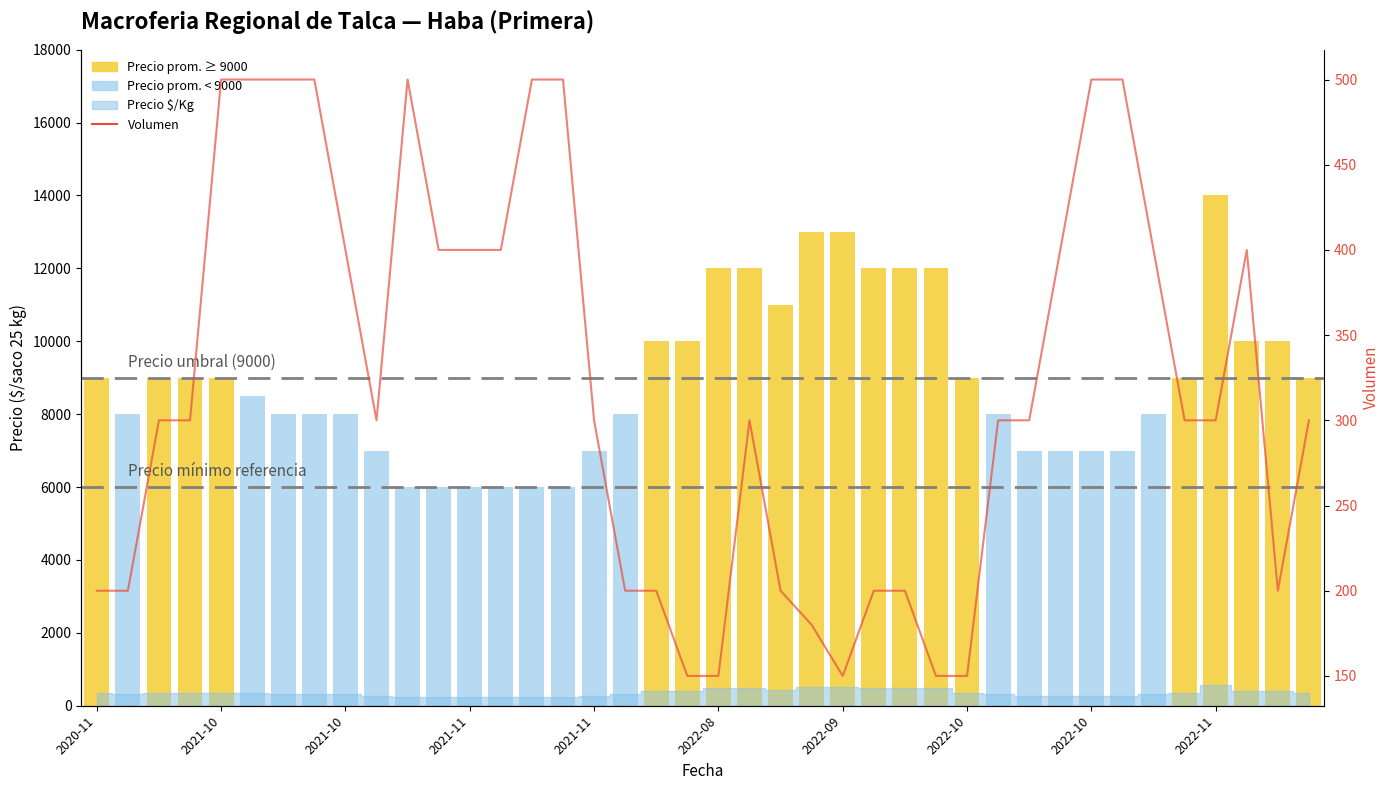

True or false: the data shows 113 at 39.

False